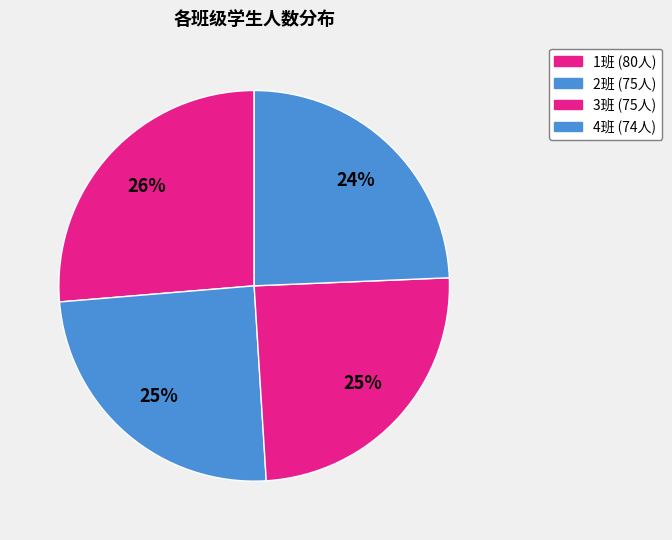

Count the number of slices in the pie.

4